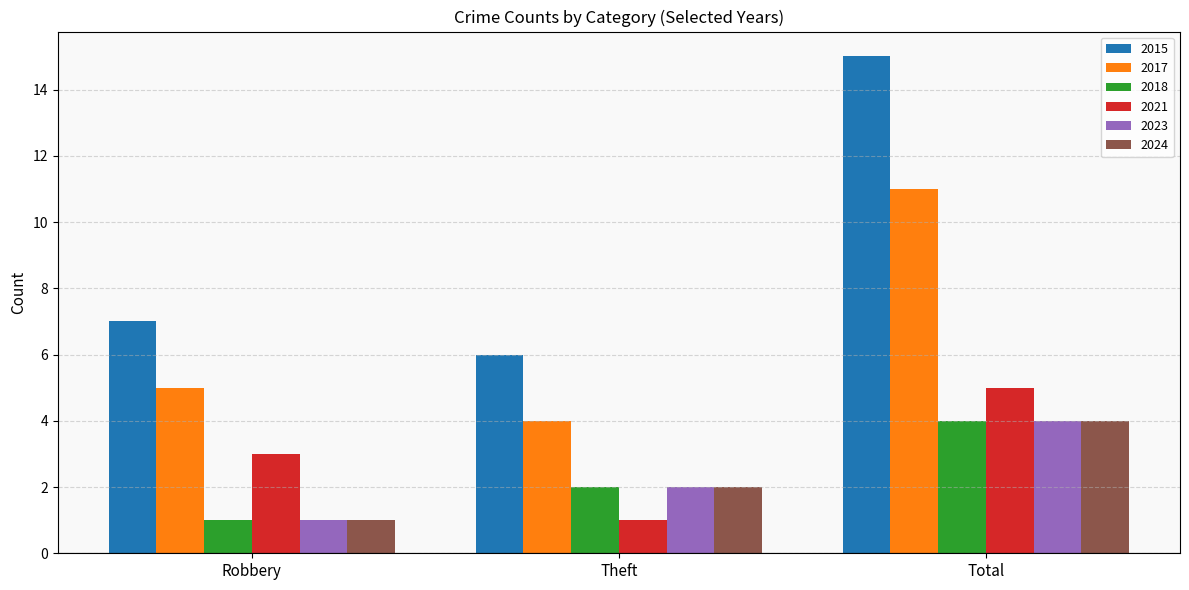

At which label does 2018 reach its peak?

Total